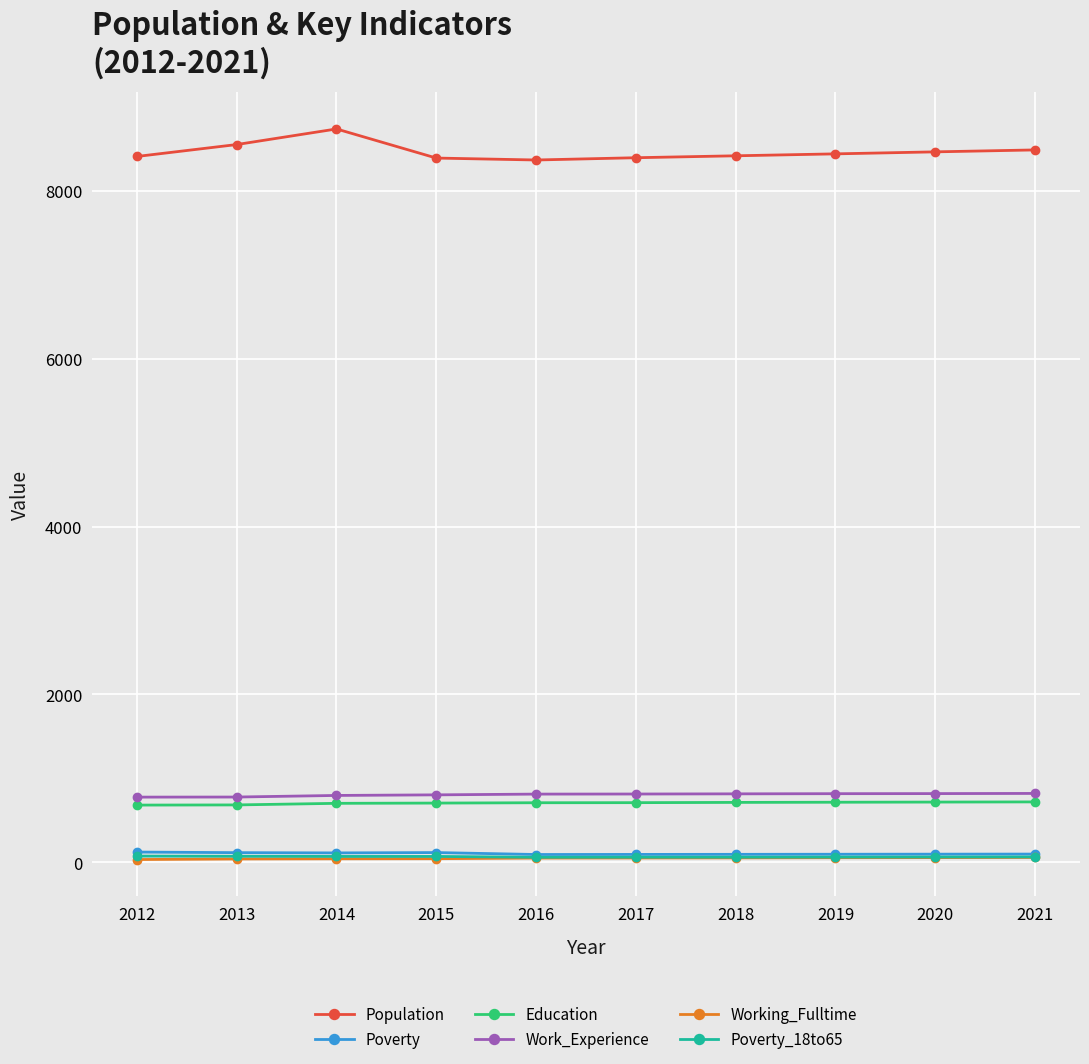

Which series has the largest total across all categories?

Population